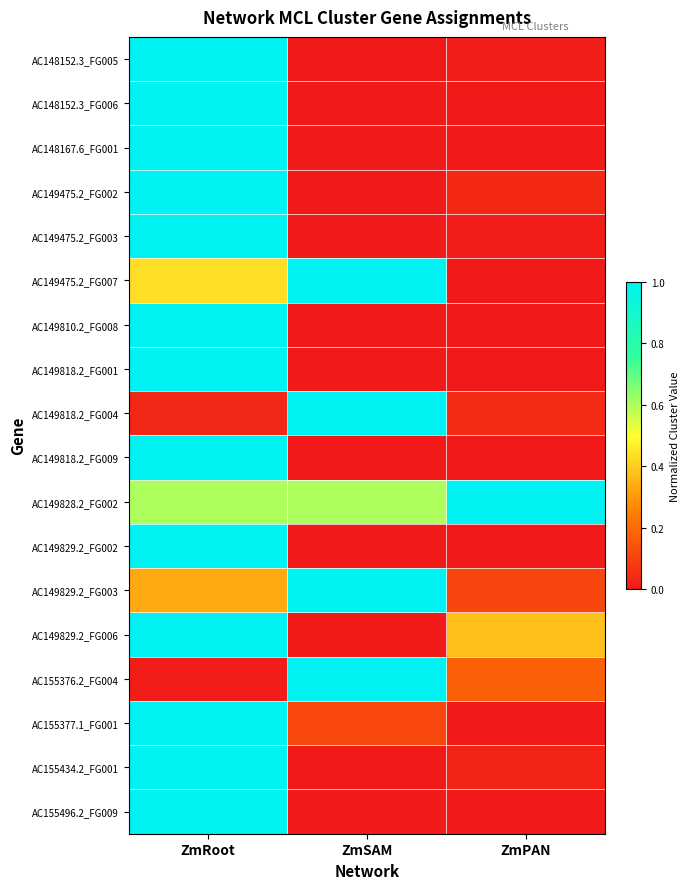

What is the difference between the highest and lowest values at ZmRoot?

1.0